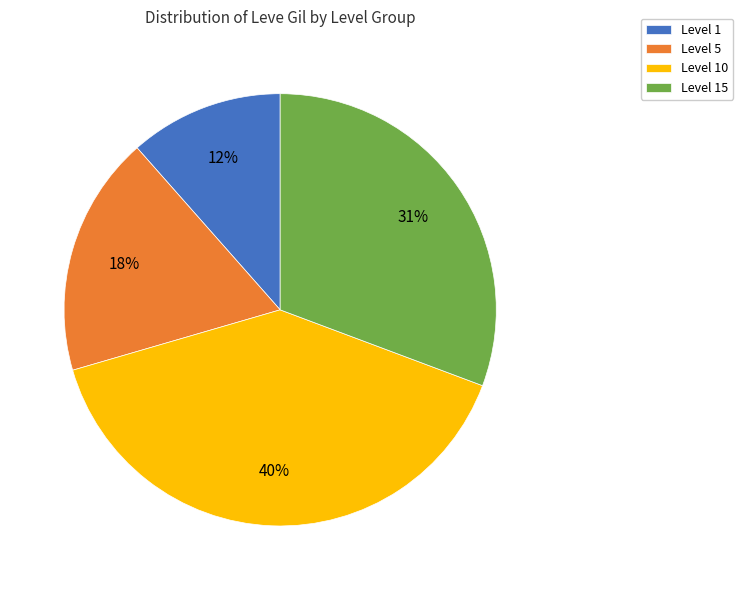

Combined, do Level 10 and Level 5 account for over 50%?

Yes